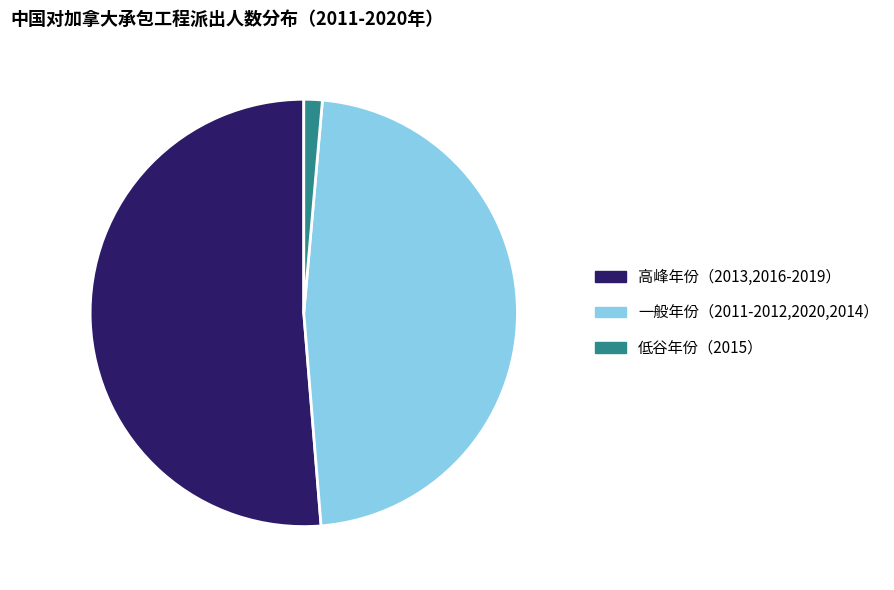

How many slices are in this pie chart?

3